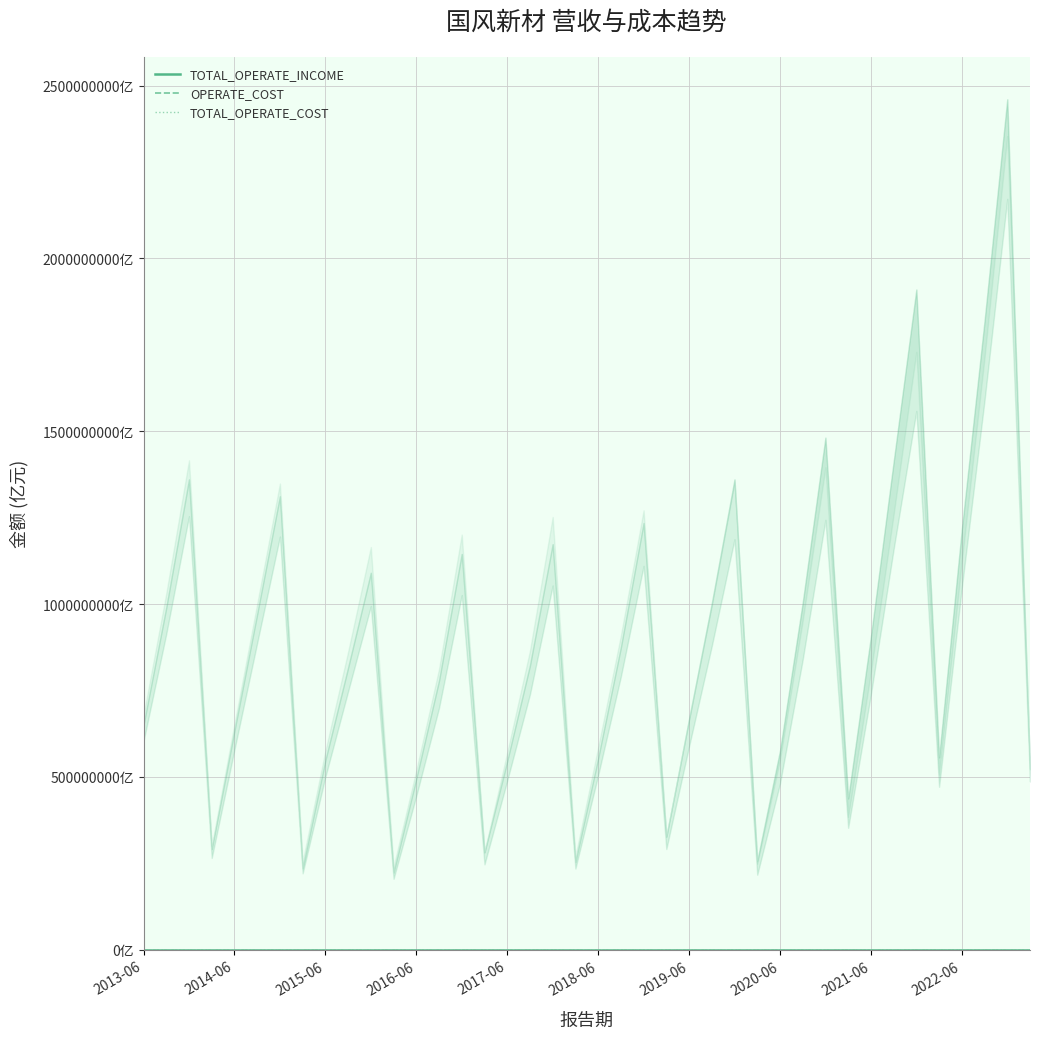

Between 2018-06 and 2020-06, which is larger?

2020-06